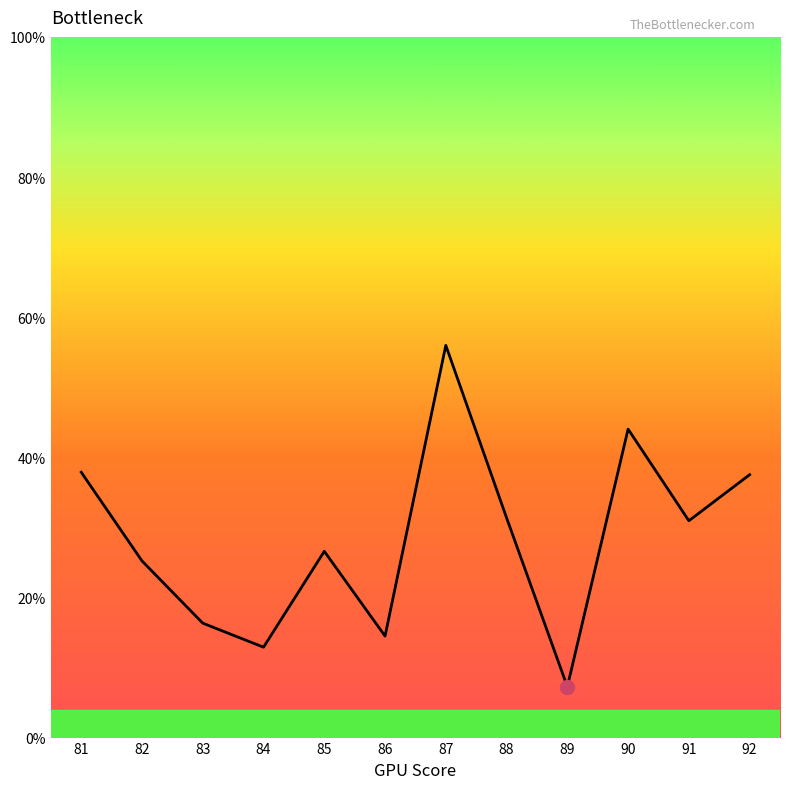

Between 90 and 87, which is larger?

87